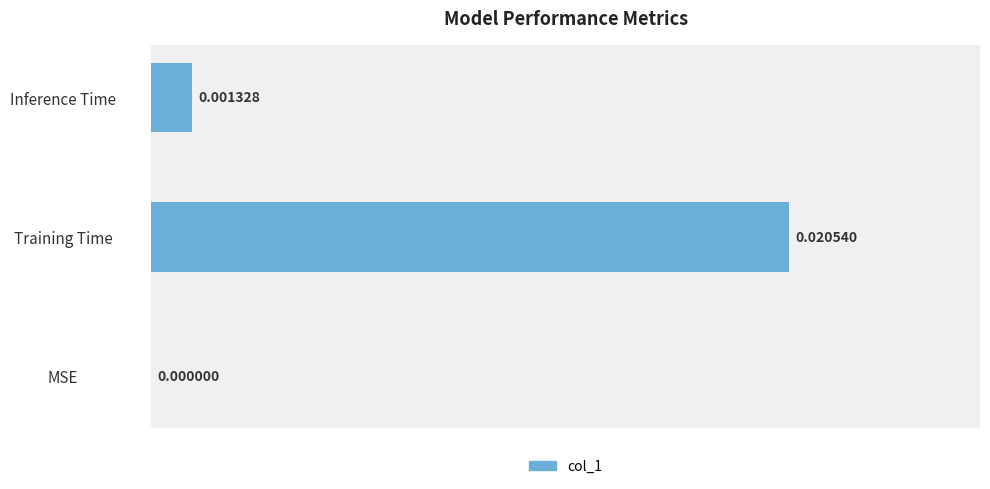

Between MSE and Inference Time, which is larger?

Inference Time